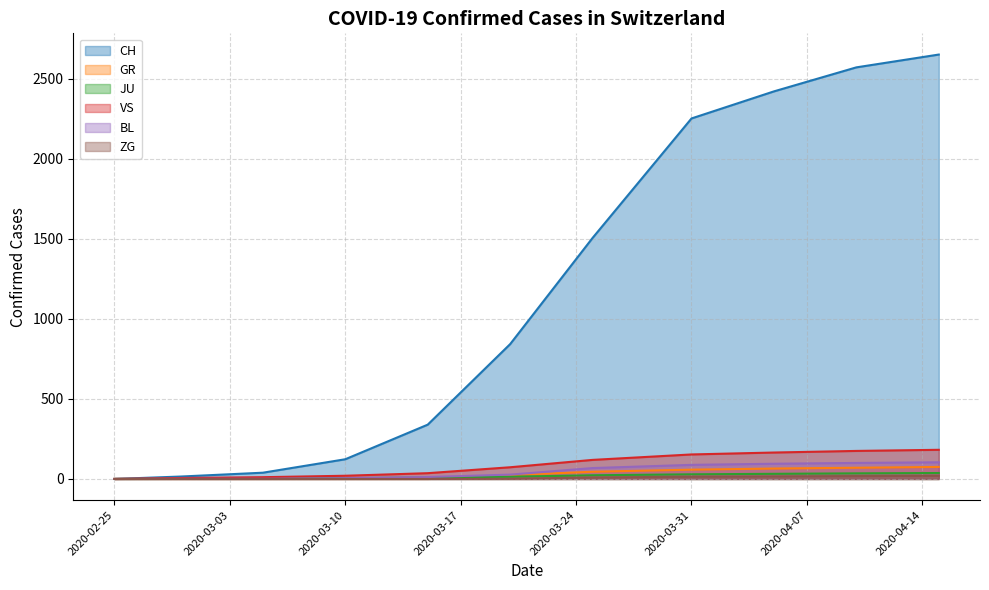

What is the maximum value for BL?

104